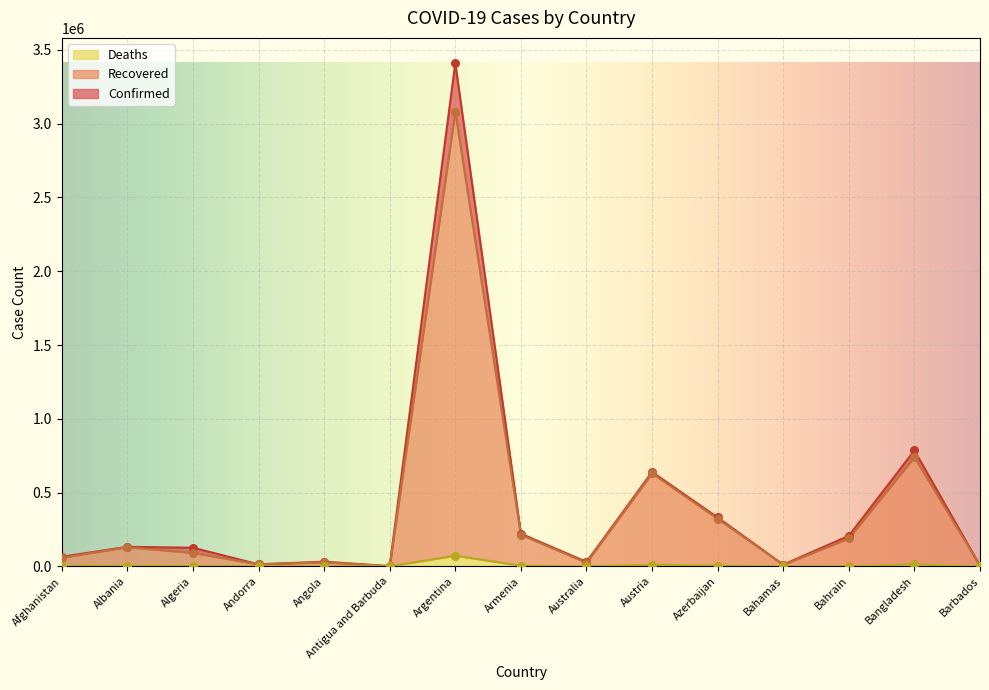

Which series has the widest spread of Y values?

Confirmed